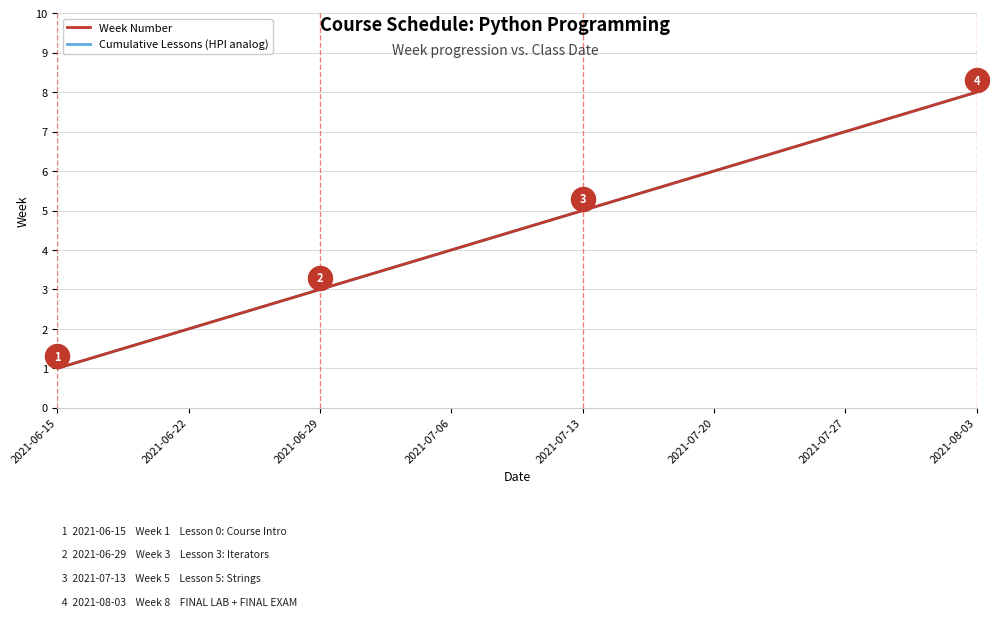

At which category is the sum across all series the highest?

2021-08-03